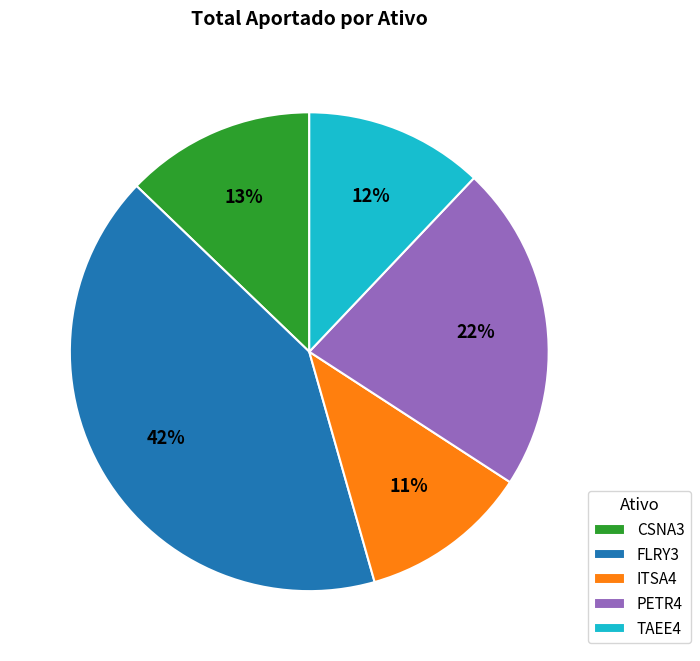

Which category has the biggest portion of the pie?

FLRY3